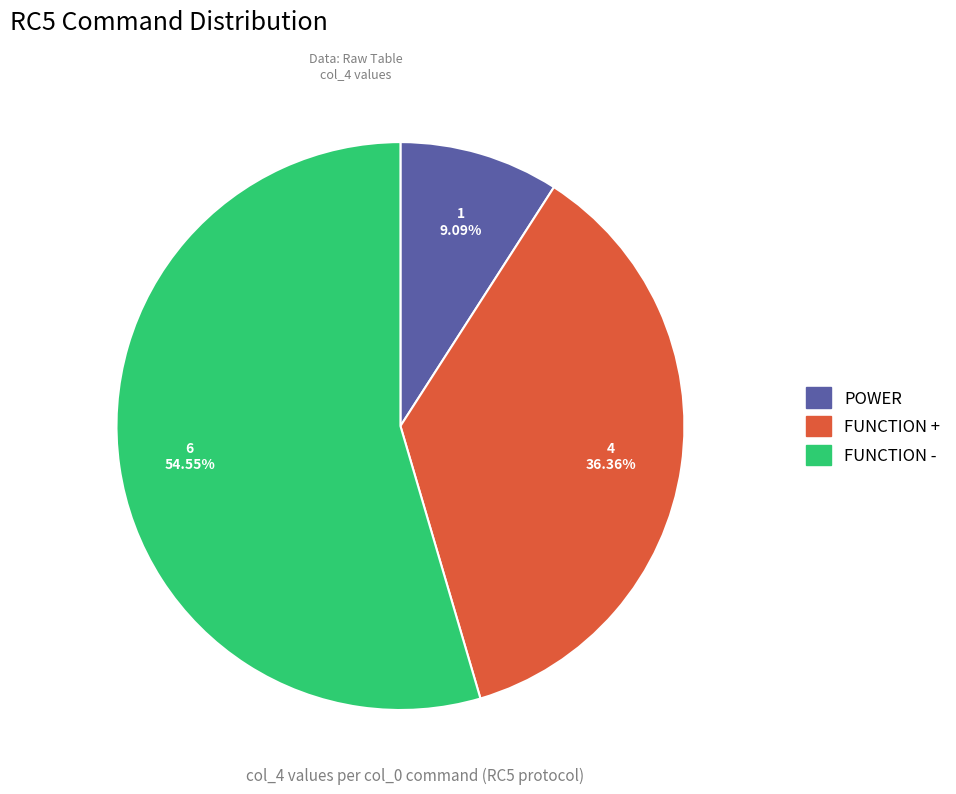

Does any single category account for the majority?

Yes